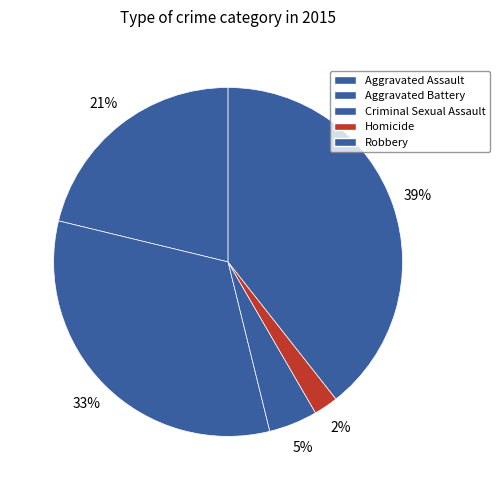

To the nearest percent, what percentage of the pie is Aggravated Battery?

33%